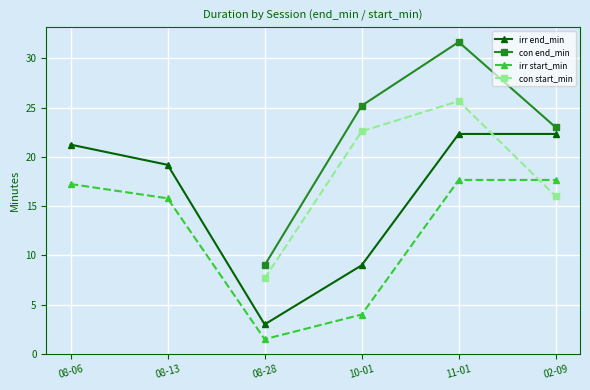

How many values in the con start_min series exceed 7?

4